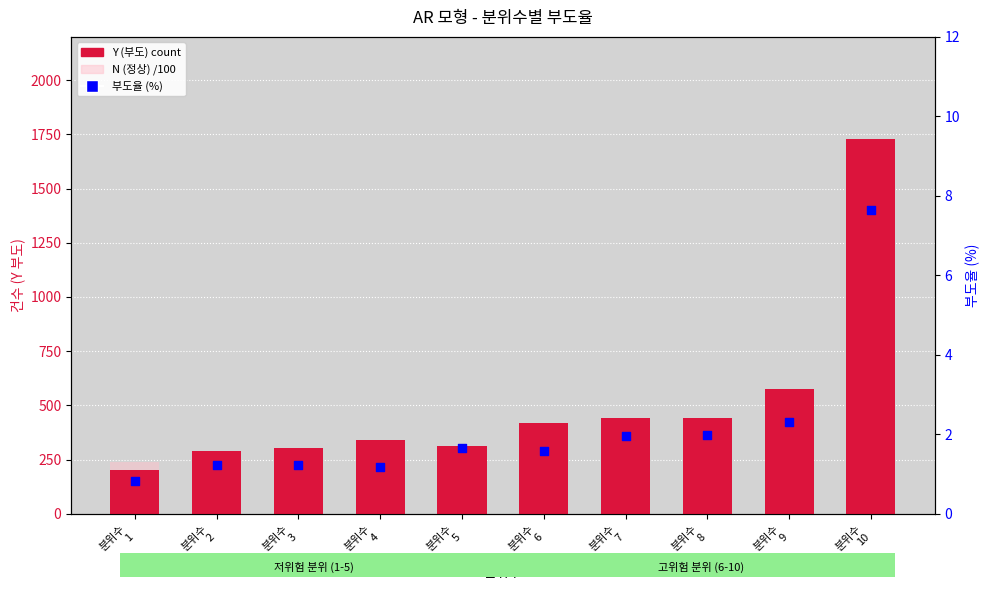

Which series reaches the minimum Y coordinate?

부도율 (%)